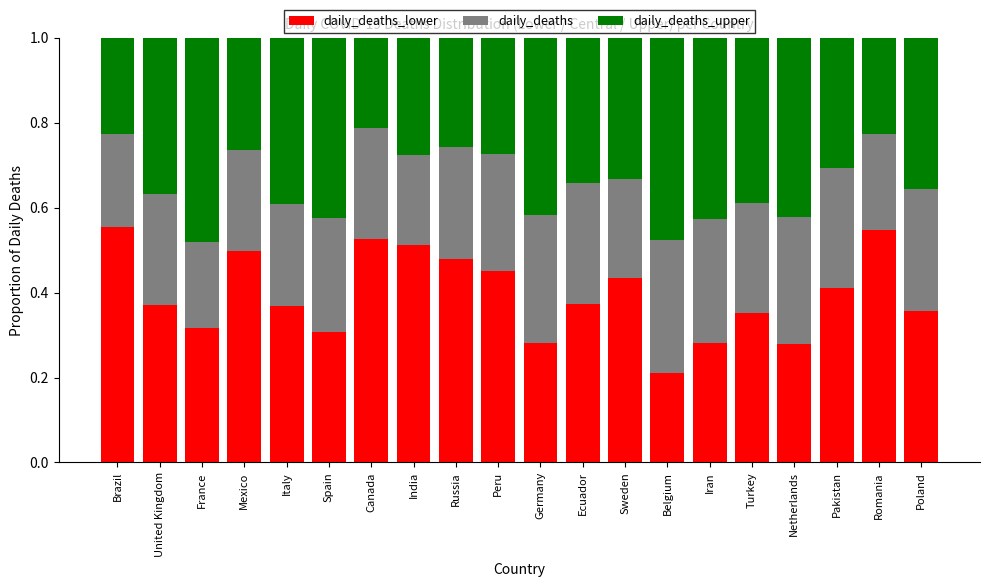

What is the total value across all series at Italy?

1.0